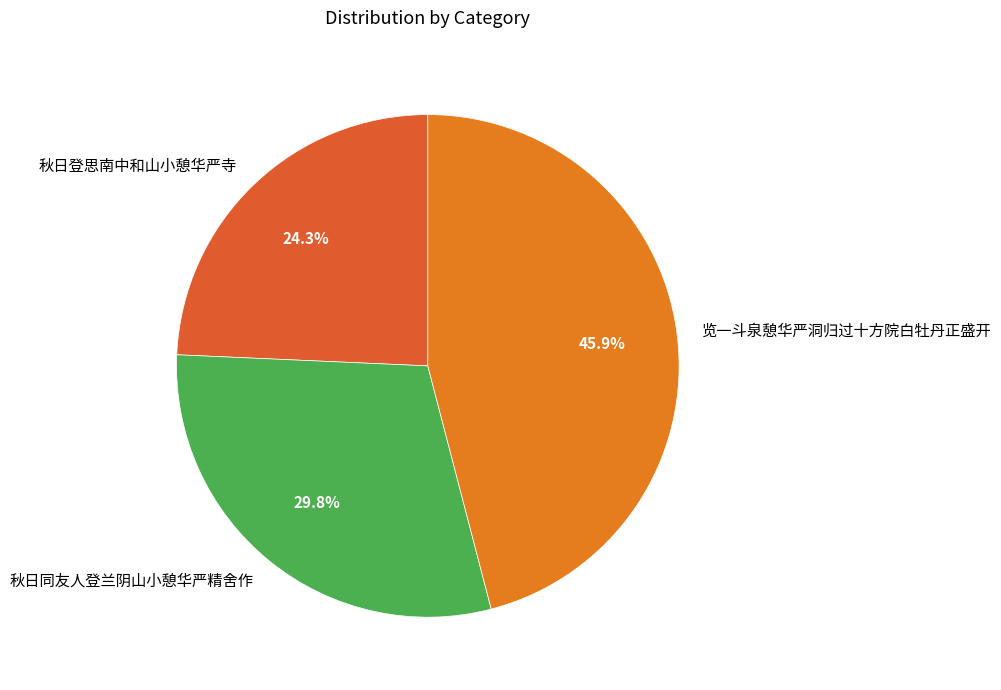

What is the ratio of the value at 秋日同友人登兰阴山小憩华严精舍作 to the value at 览一斗泉憩华严洞归过十方院白牡丹正盛开?

0.6